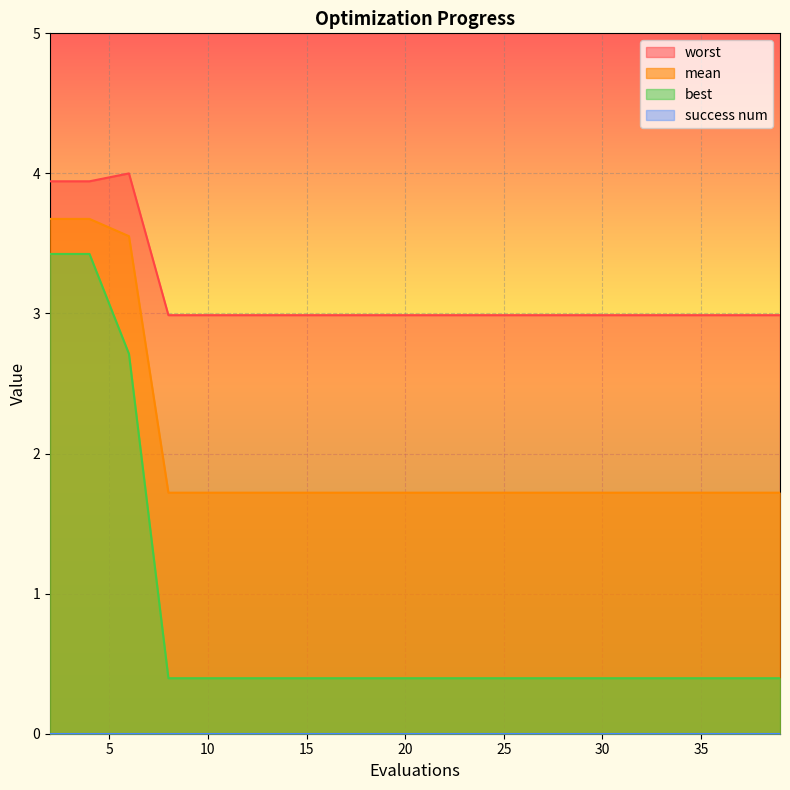

What is the greatest value displayed?

4.0